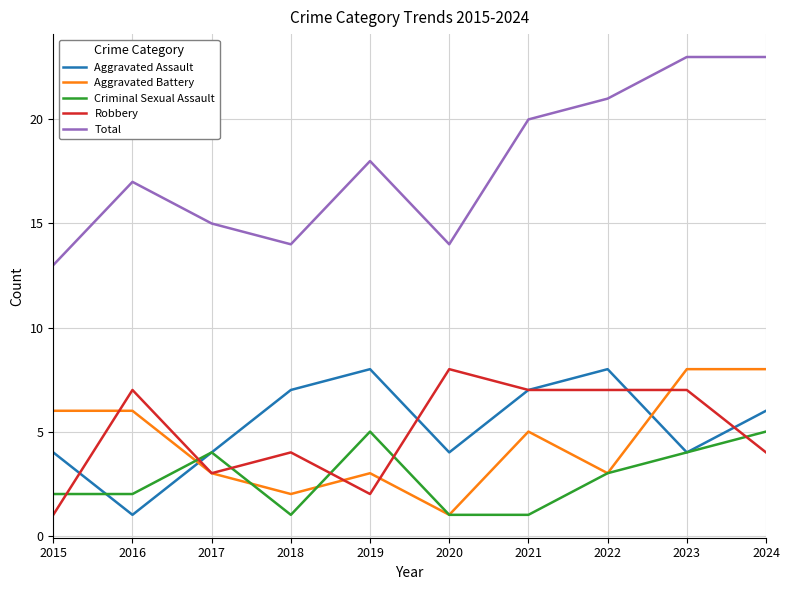

Which series has the largest range (max minus min)?

Total